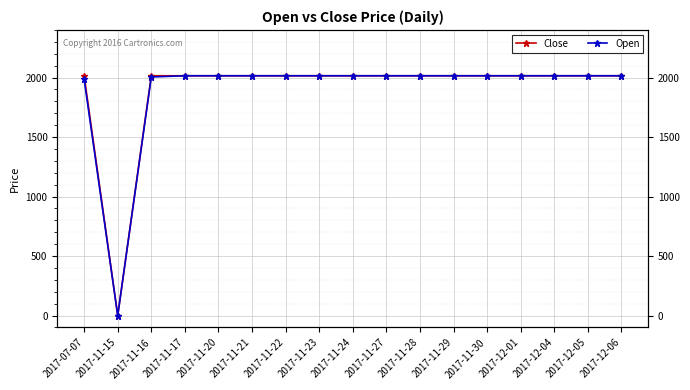

Reading right to left, list all the values displayed in this chart.

Close: 2015	2015	2015	2015	2015	2015	2015	2015	2015	2015	2015	2015	2015	2015	2015	0	2015
Open: 2015	2015	2015	2015	2015	2015	2015	2015	2015	2015	2015	2015	2015	2015	2005	0	1985